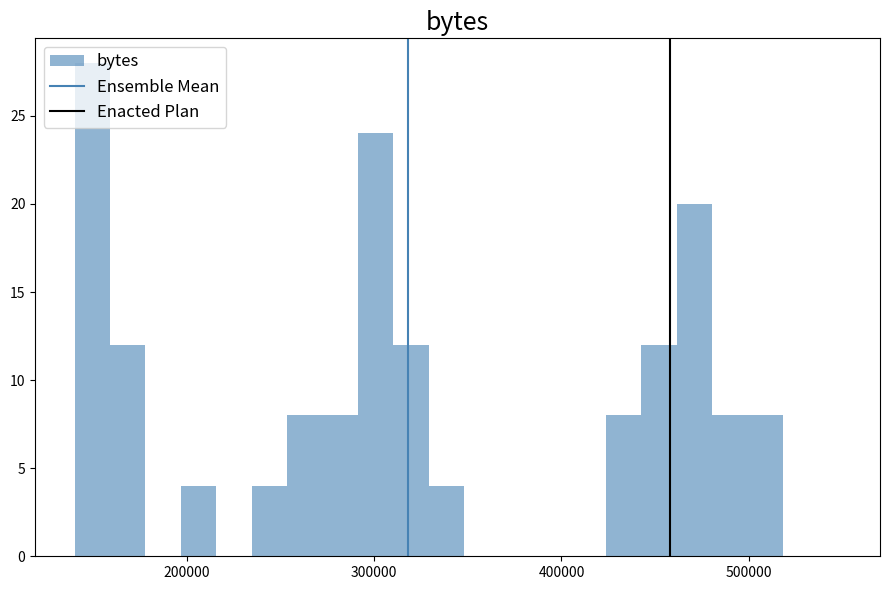

Around what value on the x-axis is the tallest bar? Give the approximate position of its centre, as read against the axis.

150000